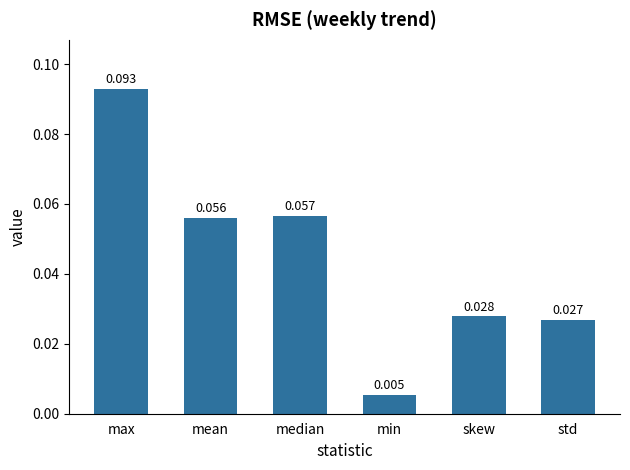

Where is the data nearest to the value 0?

min